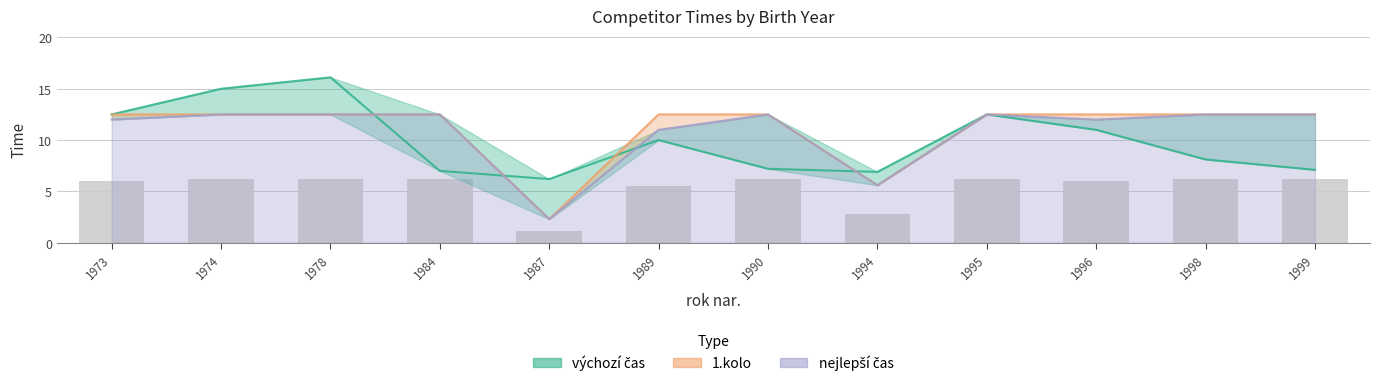

Between 1973 and 1984, which is larger?

1973